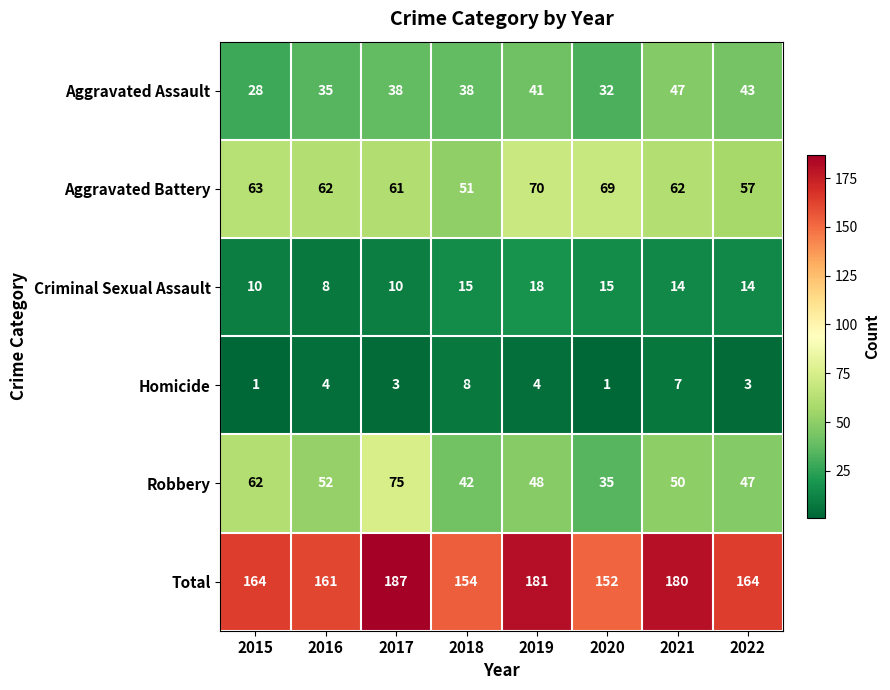

How many categories are shown in the chart?

8